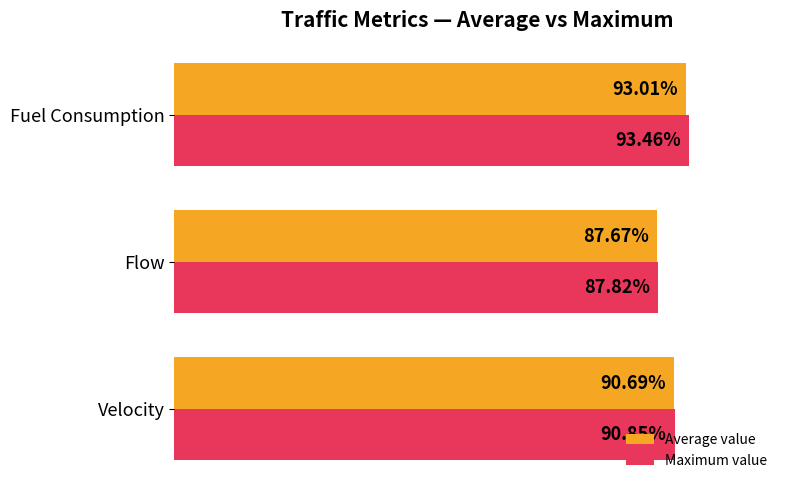

At which label is Maximum value closest to 90?

Velocity